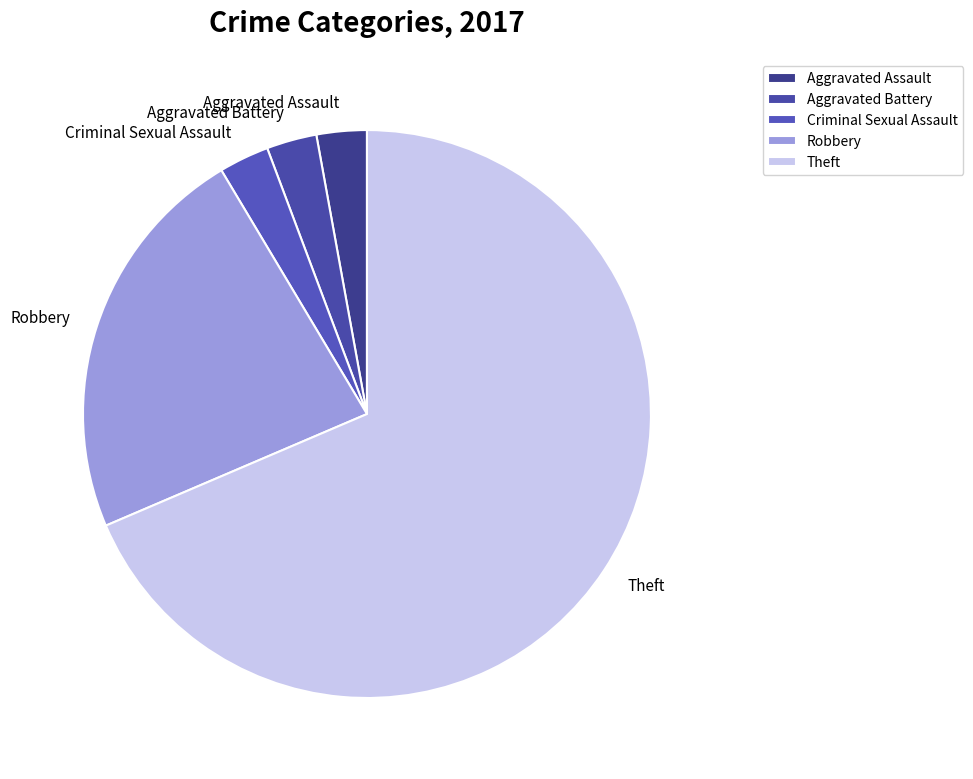

Is it true that Theft is 69% of the pie?

True